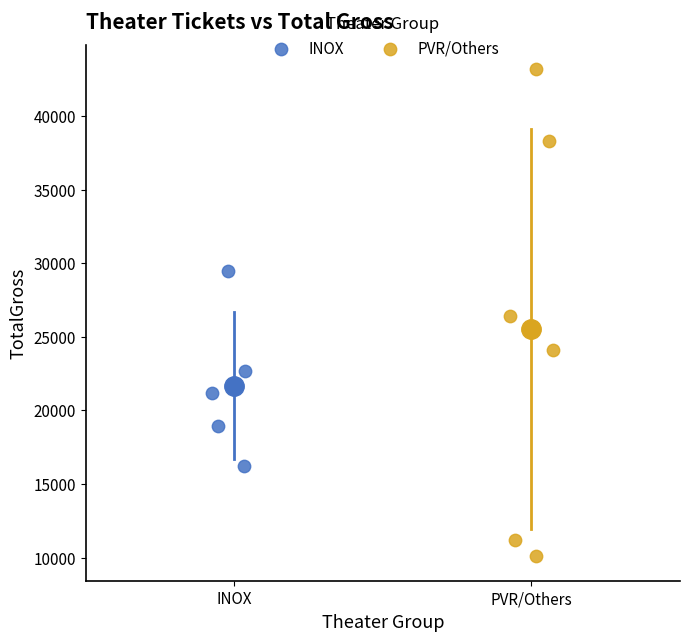

Which series has the widest spread of Y values?

PVR/Others